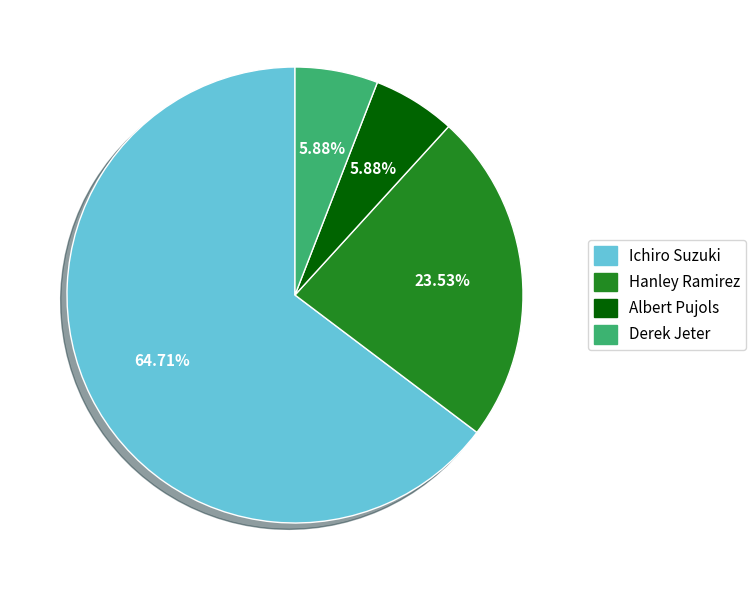

Does any single category account for the majority?

Yes